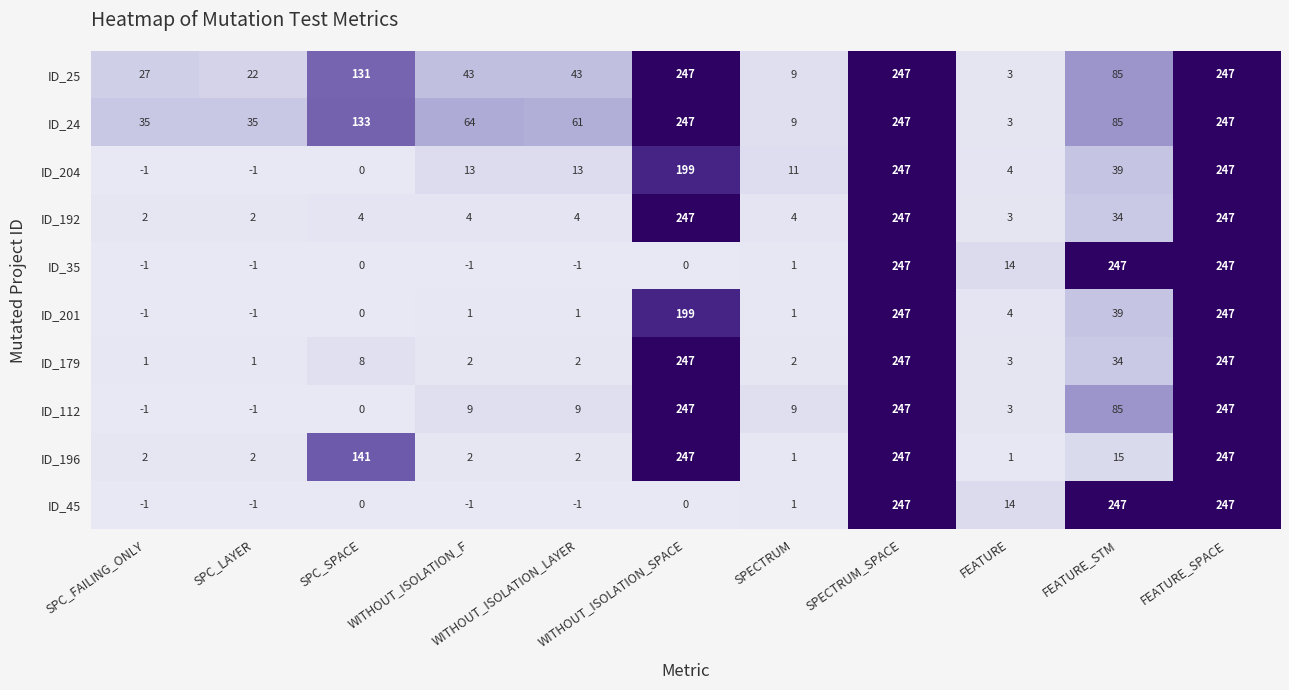

The value of ID_25 at WITHOUT_ISOLATION_SPACE is 66. True or false?

False